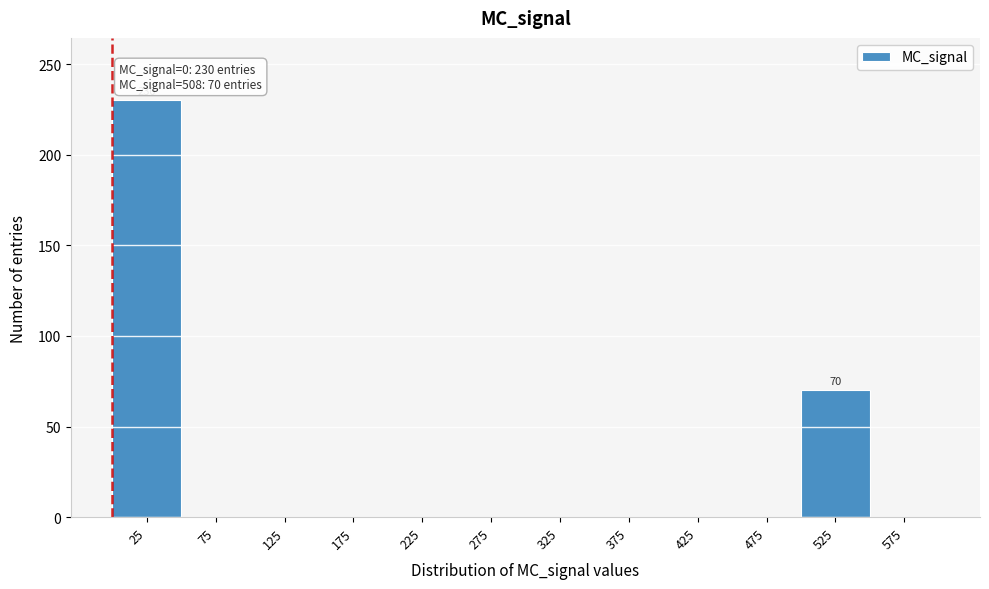

Over which range of the x-axis is the bar tallest?

0 to 50